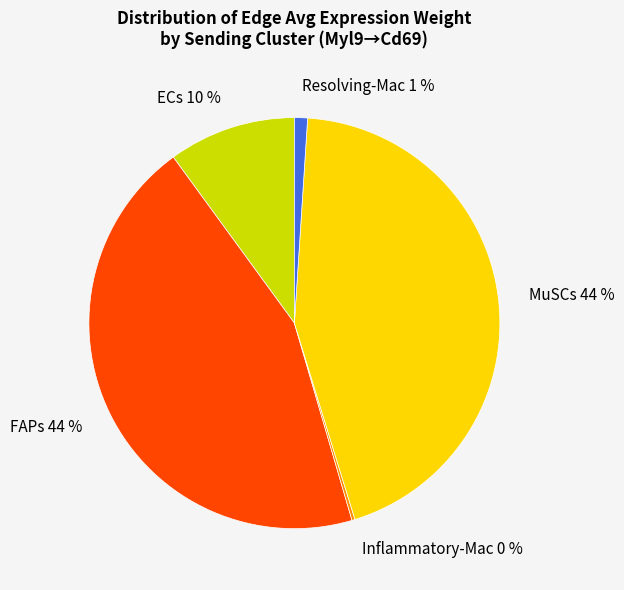

The Resolving-Mac slice represents 10% of the pie. True or false?

False